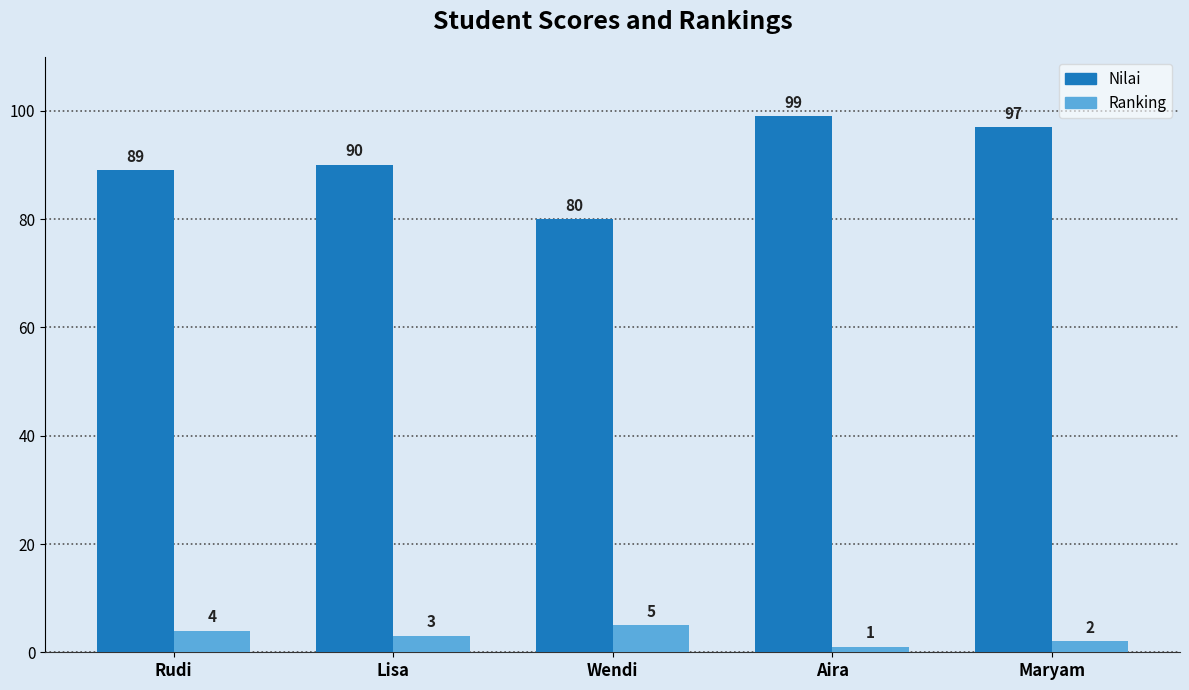

What is the label of the 1st bar from the right?

Maryam